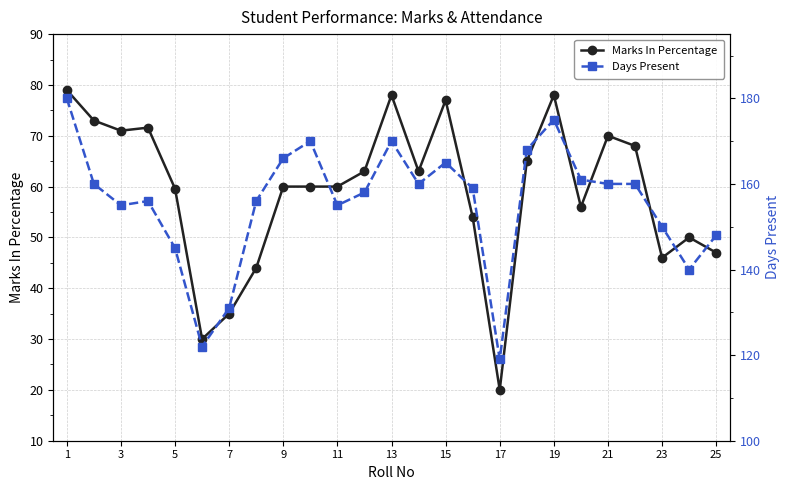

The Marks In Percentage series shows 100.5 at 3. True or false?

False